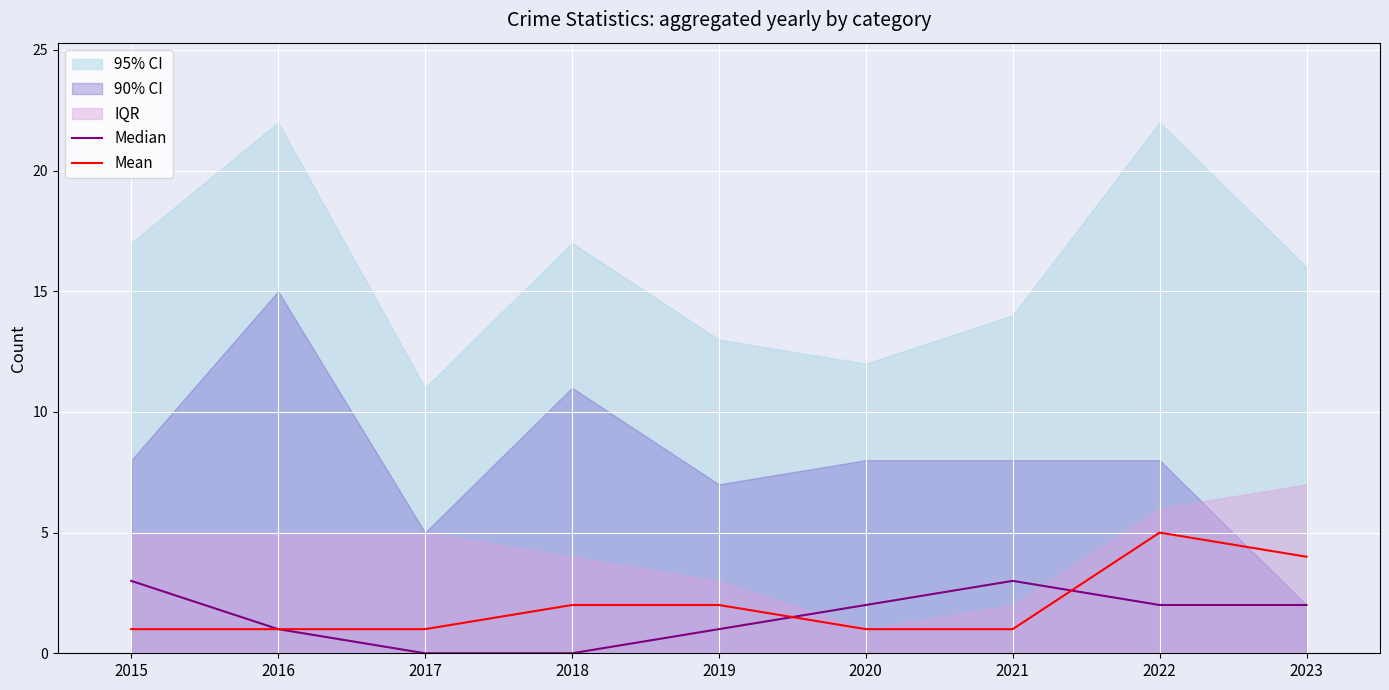

What is the difference between the highest and lowest values at 2017?

1